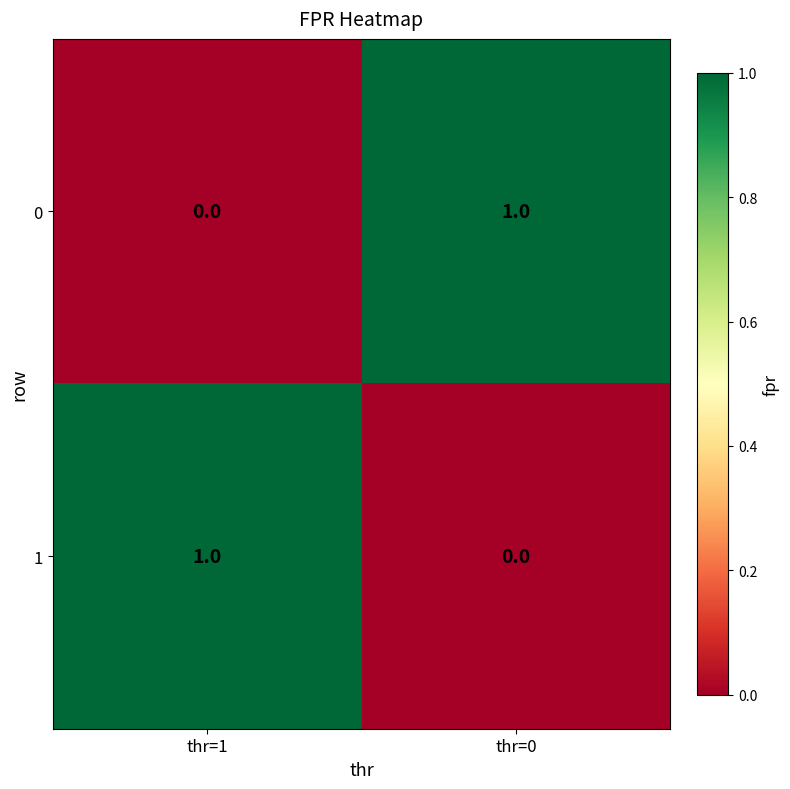

What is the maximum value shown in the chart?

1